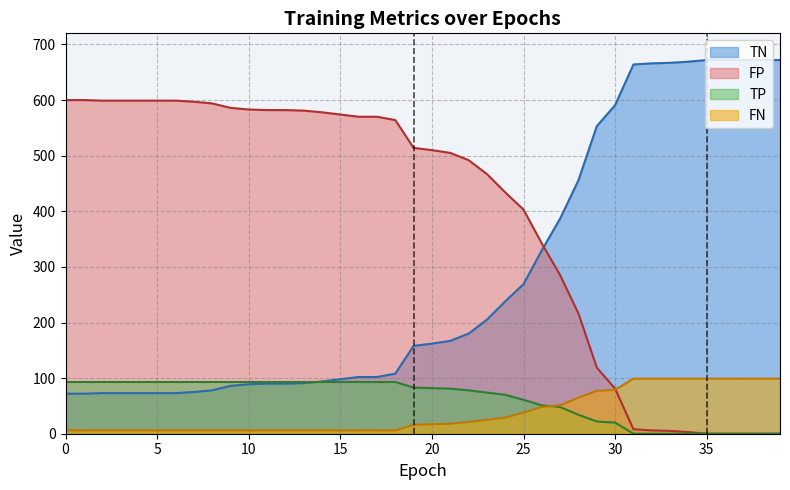

Reading left to right, transcribe all the data shown in this chart.

TP: 93	93	93	93	93	93	93	93	93	93	93	93	93	93	93	93	93	93	93	83	82	81	78	74	70	61	51	48	34	22	20	0	0	0	0	0	0	0	0	0
TN: 72	72	73	73	73	73	73	75	78	86	89	90	90	91	94	98	102	102	108	158	162	167	180	205	238	269	330	387	456	553	591	664	666	667	669	672	672	672	672	672
FP: 600	600	599	599	599	599	599	597	594	586	583	582	582	581	578	574	570	570	564	514	510	505	492	467	434	403	342	285	216	119	81	8	6	5	3	0	0	0	0	0
FN: 6	6	6	6	6	6	6	6	6	6	6	6	6	6	6	6	6	6	6	16	17	18	21	25	29	38	48	51	65	77	79	99	99	99	99	99	99	99	99	99